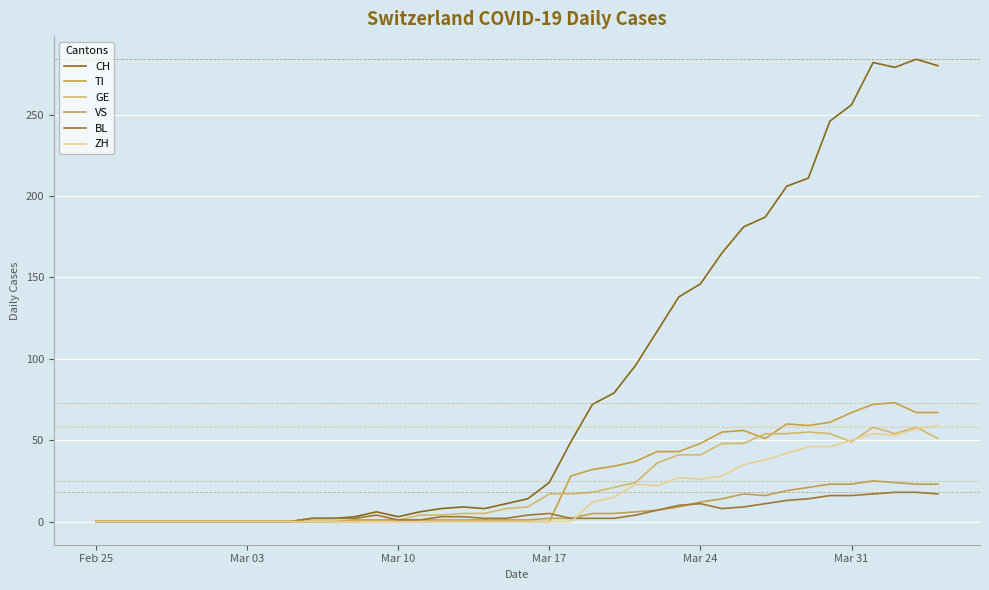

What is the maximum value shown in the chart?

284